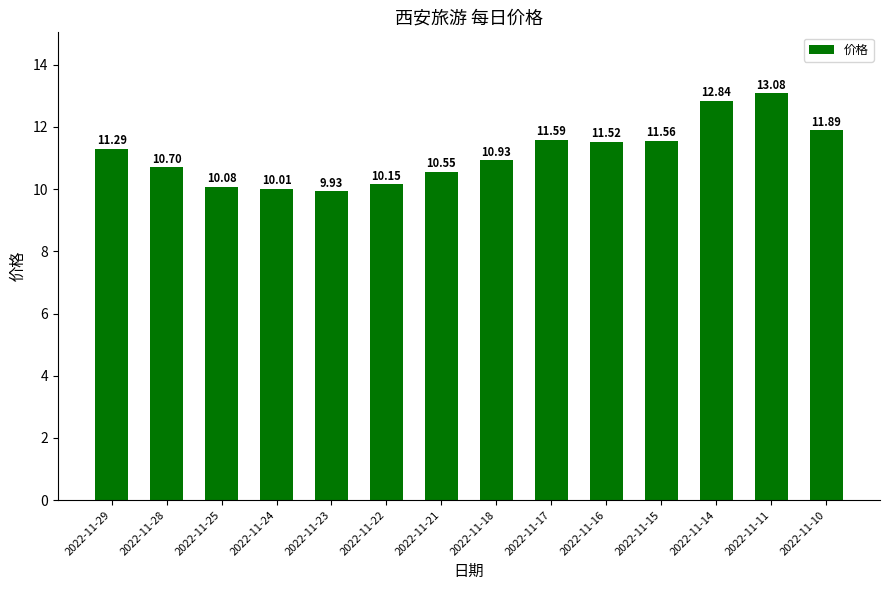

The chart shows a value of 13.8 at 2022-11-25. True or false?

False